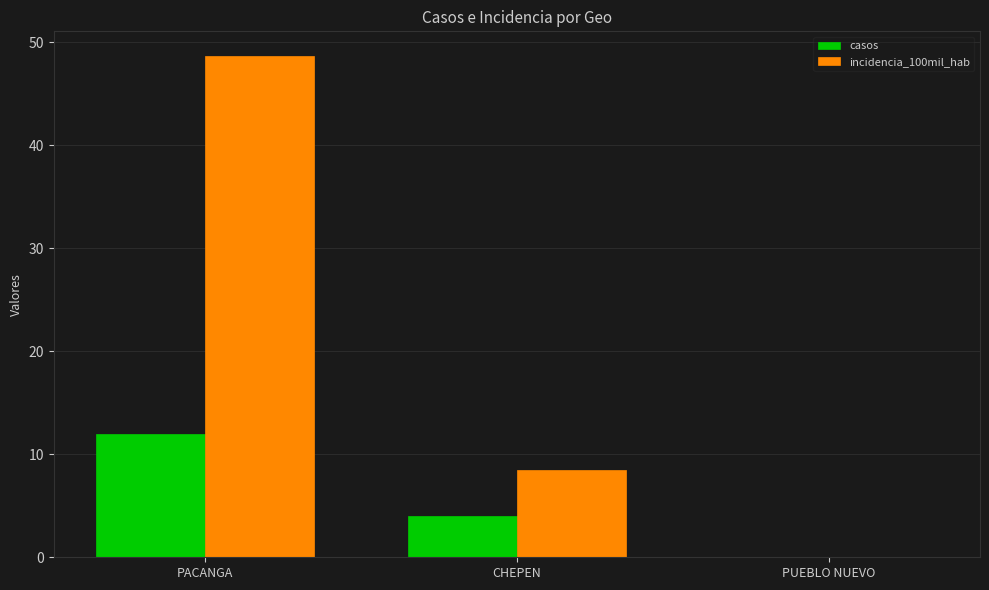

Reading left to right, list all the values displayed in this chart.

casos: 12.0	4.0	0.0
incidencia_100mil_hab: 48.6	8.5	0.0